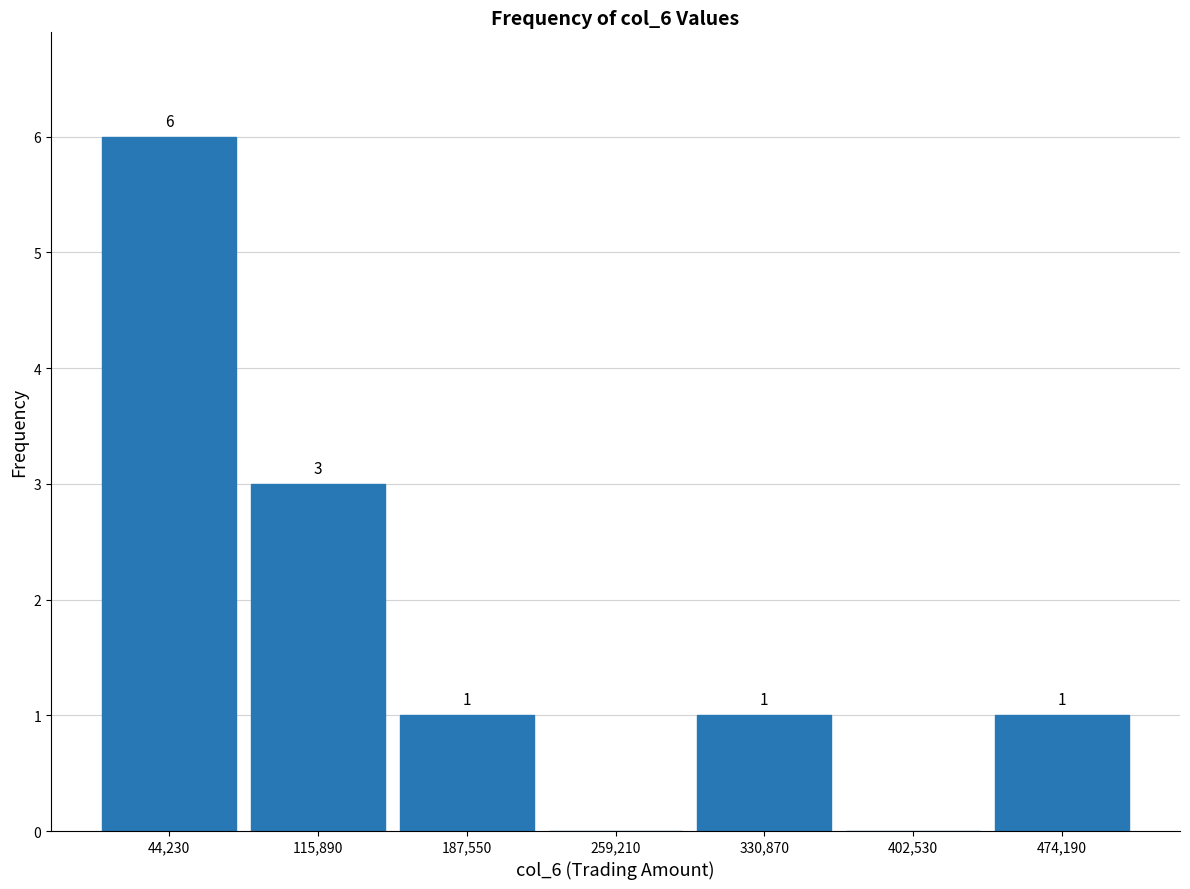

Over which range of the x-axis is the bar tallest?

10000 to 80000